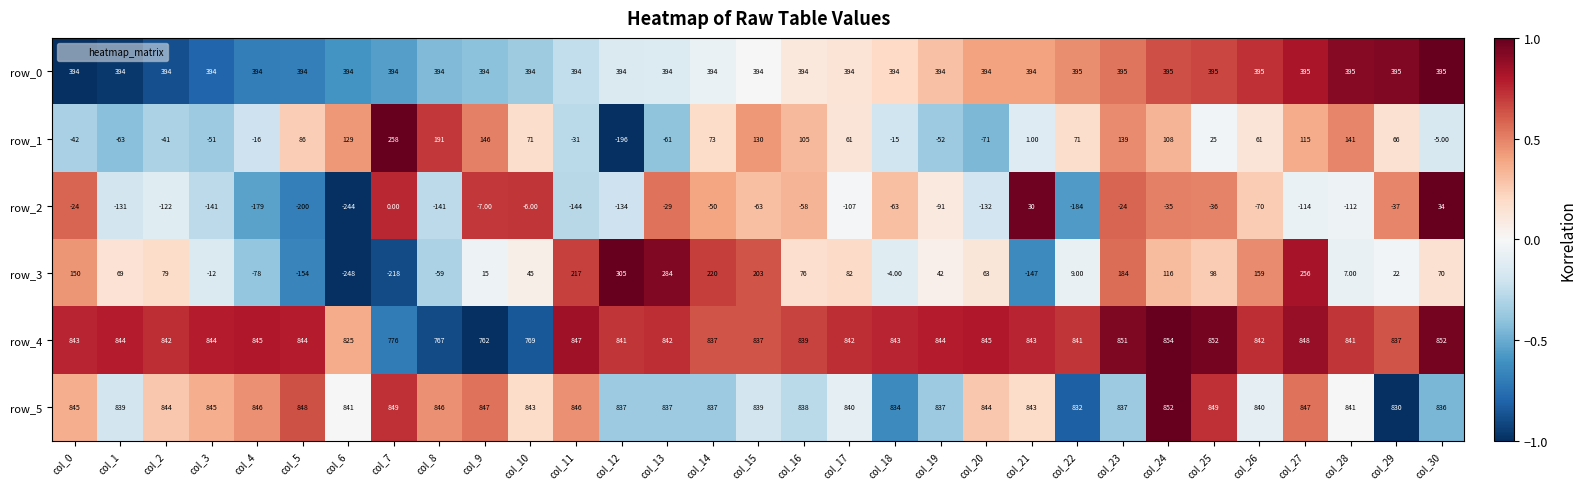

The value of row_1 at col_8 is 1.1. True or false?

False